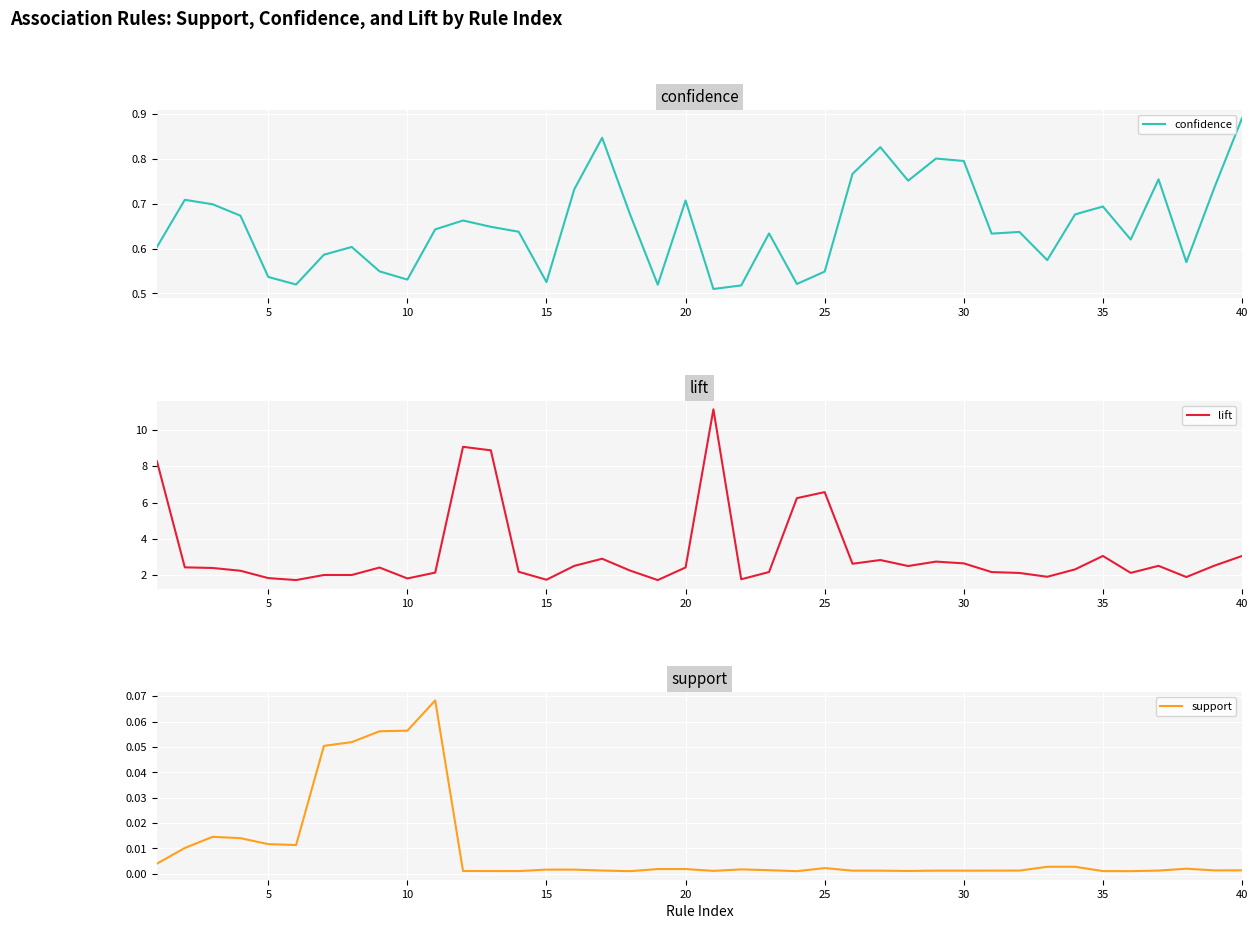

True or false: support and lift cross at least once.

False